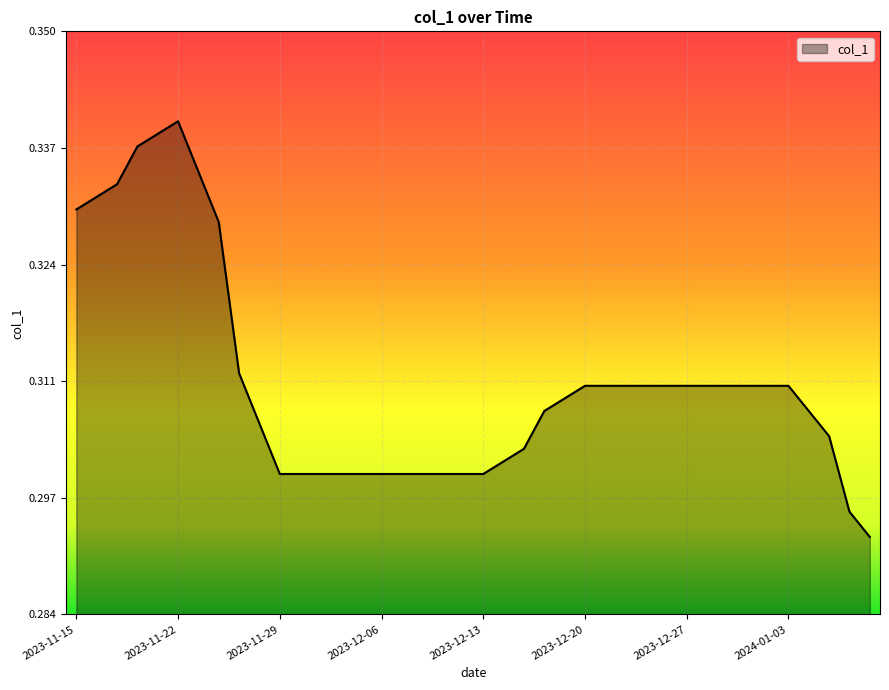

What is the maximum value shown in the chart?

0.3